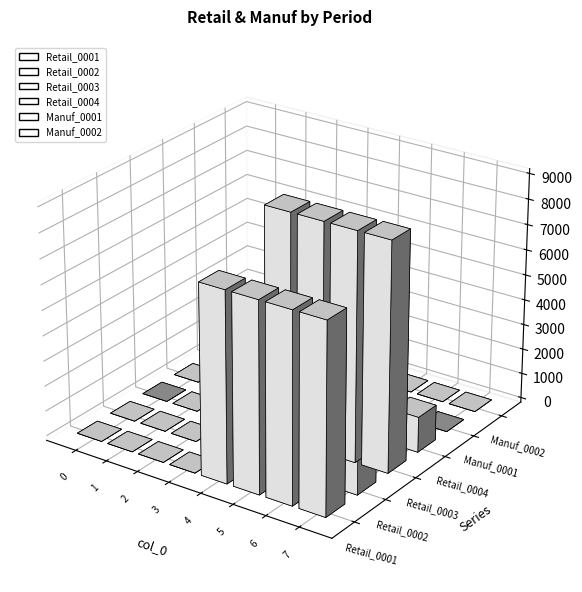

Reading left to right, list all the values displayed in this chart.

Retail_0001: 0	0	0	0	7500	7500	7500	7500
Retail_0002: 0	0	0	0	3500	3500	3500	3500
Retail_0003: 0	0	0	0	9000	9000	9000	9000
Retail_0004: 0	0	0	0	1400	1400	1400	1400
Manuf_0001: 0	0	0	0	0	0	0	0
Manuf_0002: 0	0	0	0	0	0	0	0